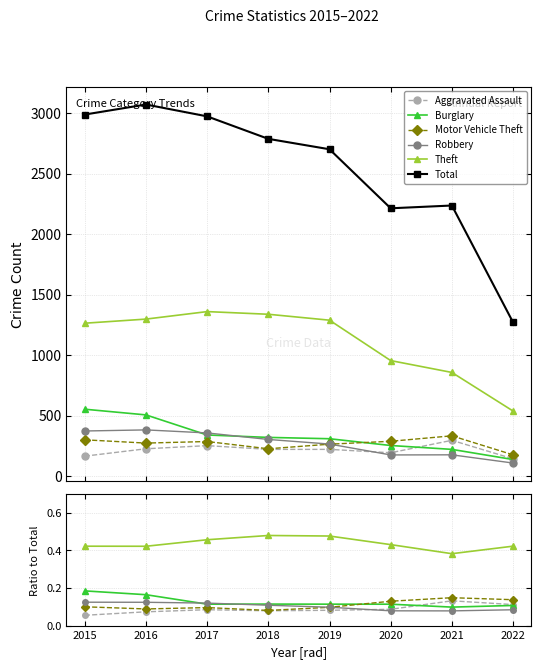

At which label does Burglary reach its peak?

2015